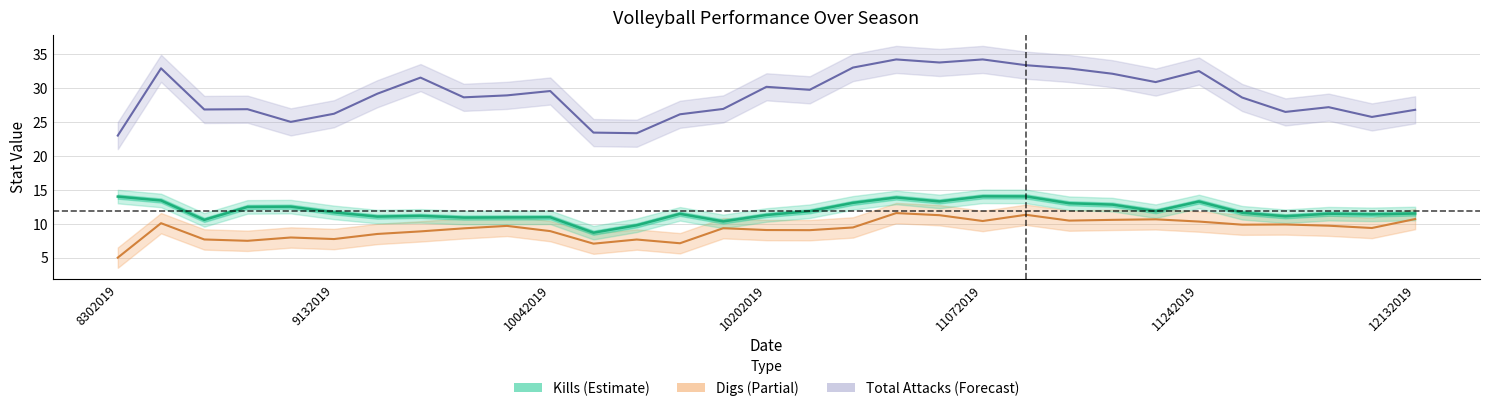

What is the sum of all Total Attacks values?

900.5